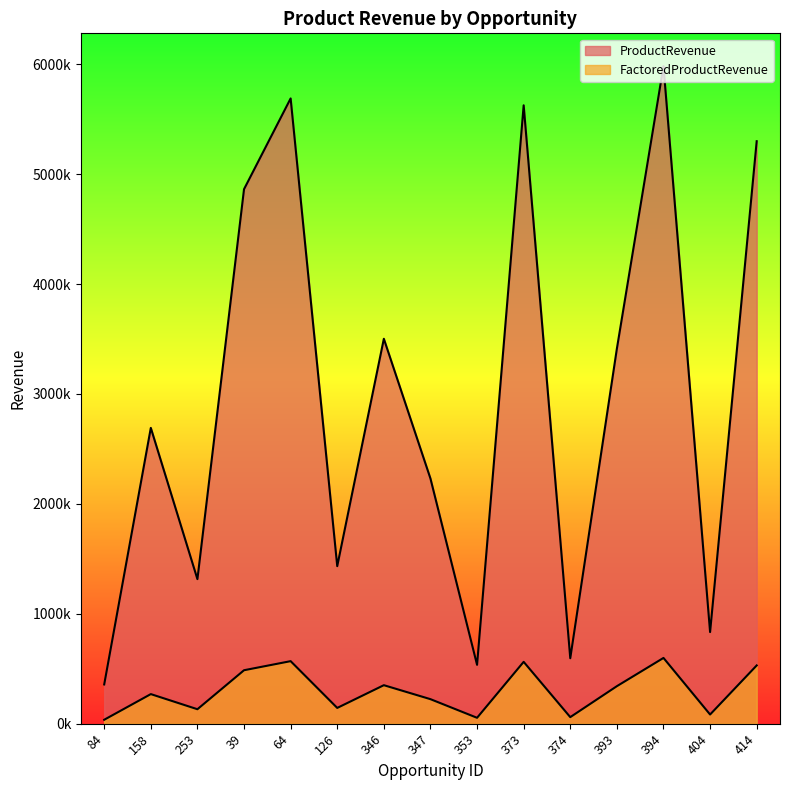

True or false: ProductRevenue and FactoredProductRevenue cross at least once.

False